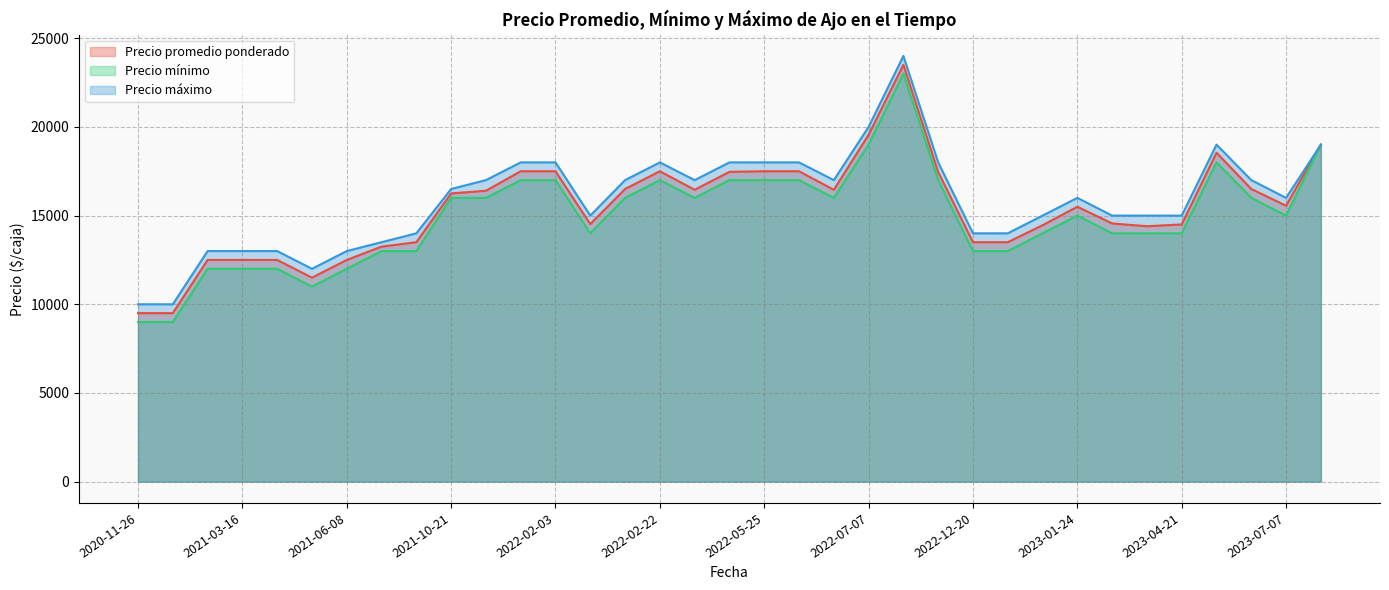

The Precio máximo series shows 19000 at 2023-06-22. True or false?

True